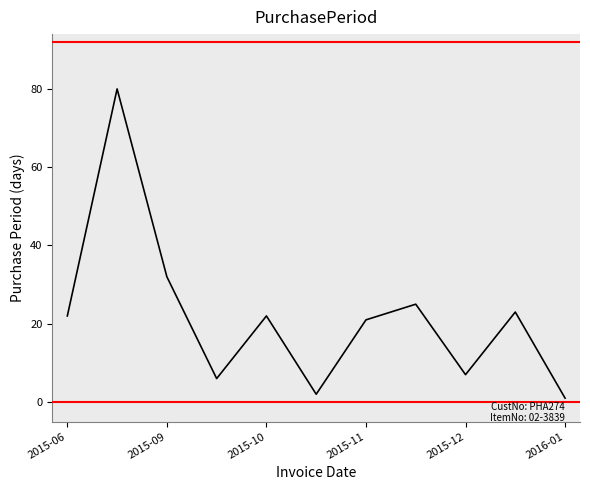

What is the greatest value displayed?

80